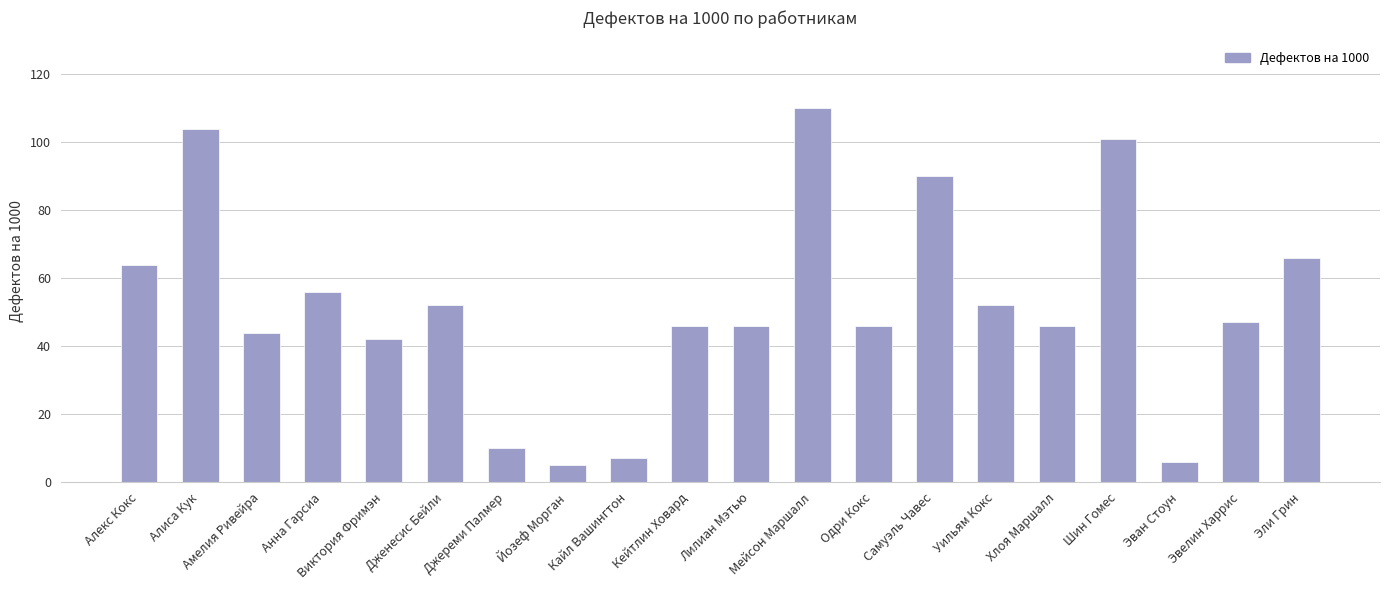

What is the smallest value displayed?

5